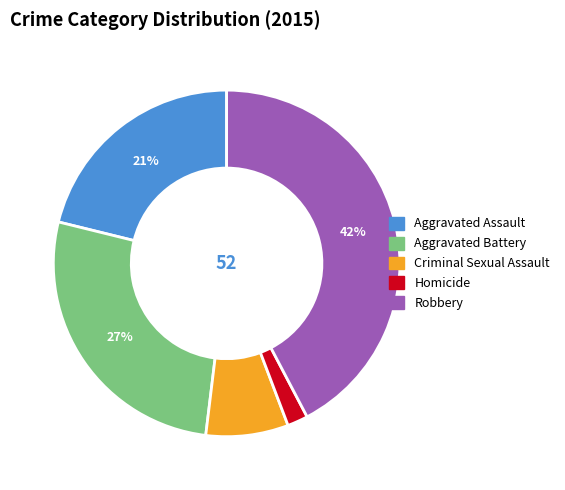

Which has a higher value, Criminal Sexual Assault or Robbery?

Robbery